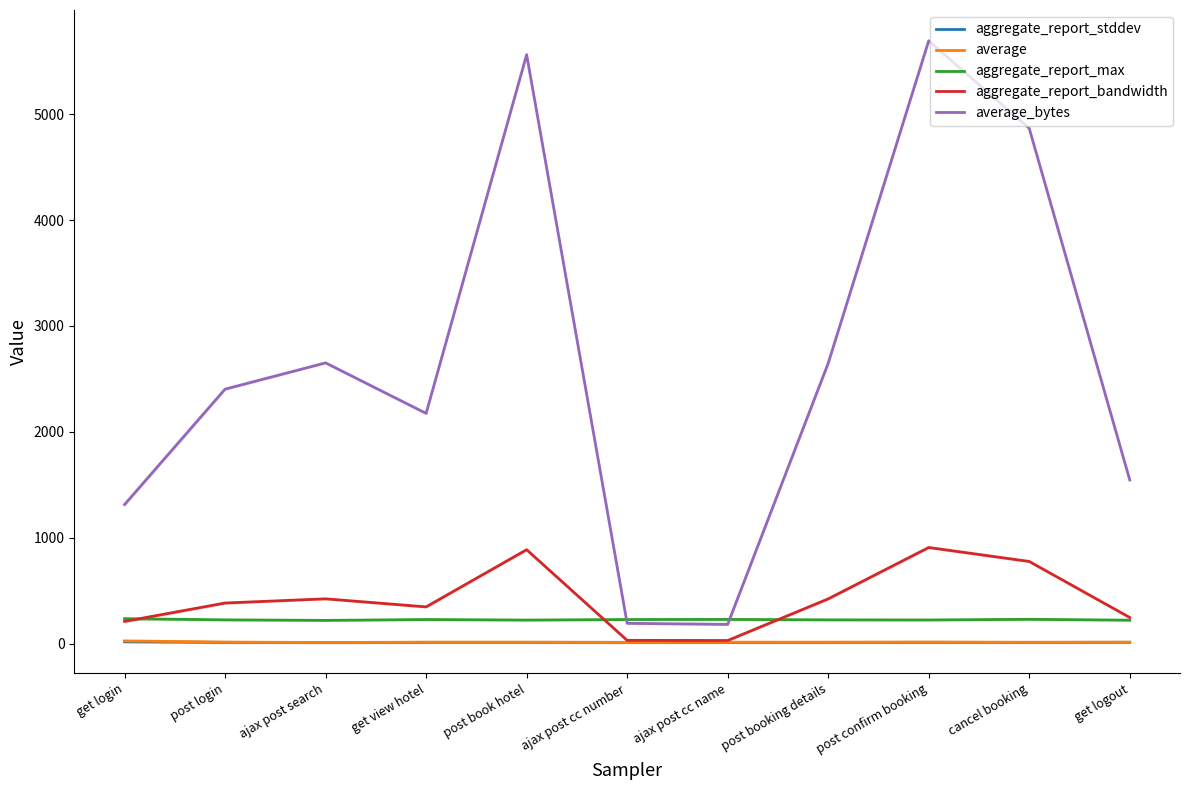

What is the maximum value shown in the chart?

5693.2